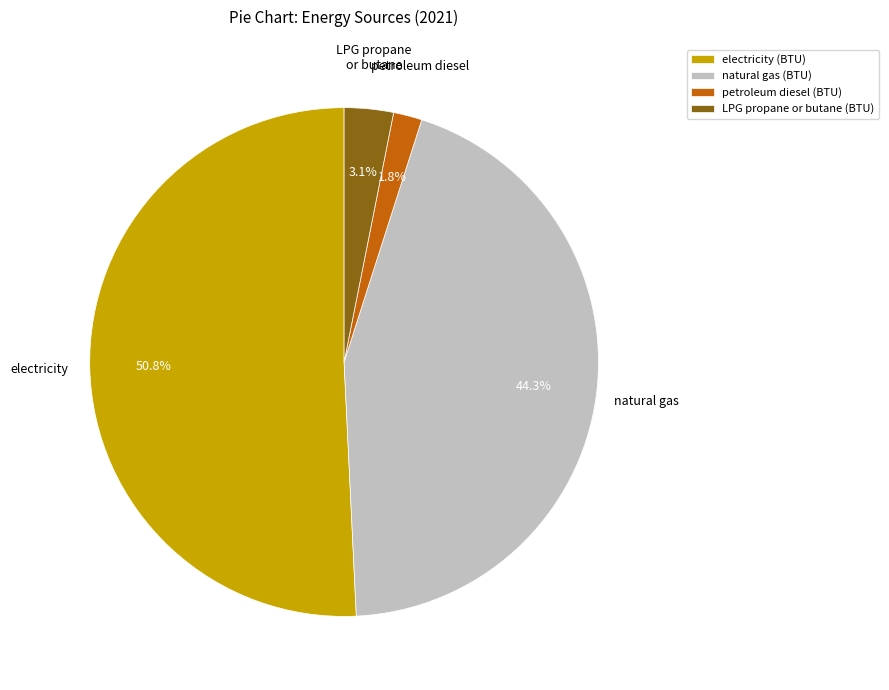

Rank the categories by value from lowest to highest.

petroleum diesel (BTU), LPG propane or butane (BTU), natural gas (BTU), electricity (BTU)